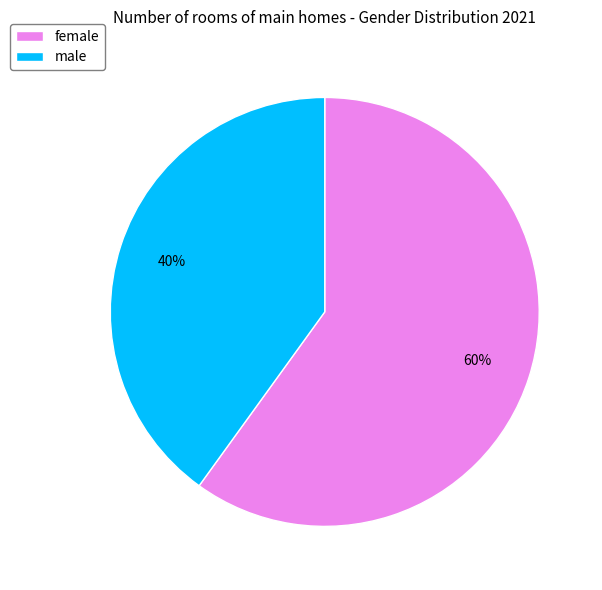

What percentage is the male slice, to the nearest percent?

40%